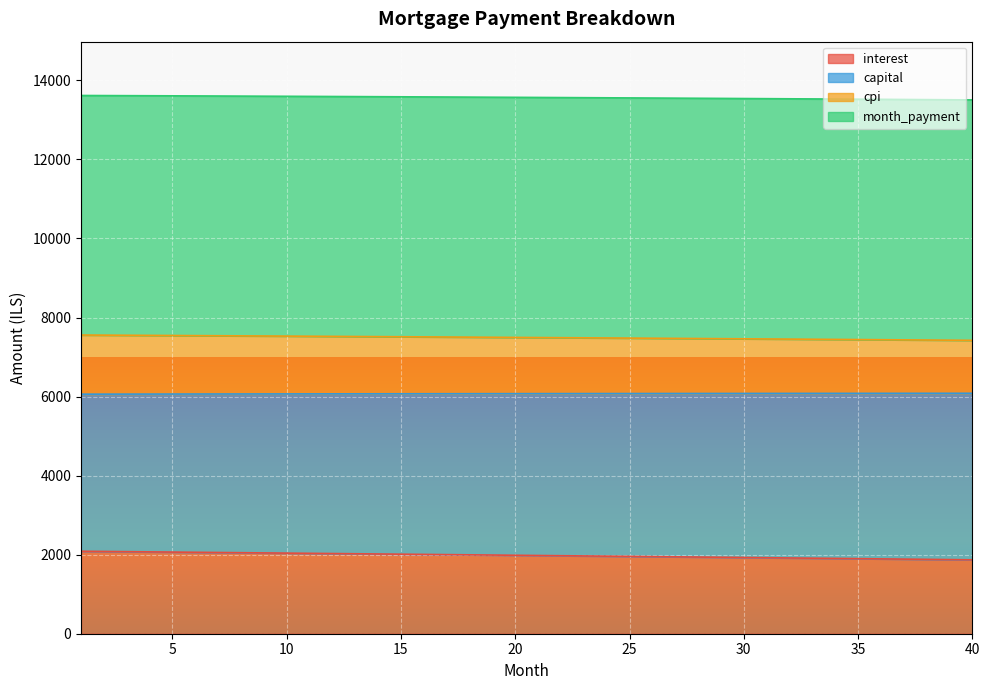

How many distinct data groups are displayed?

4